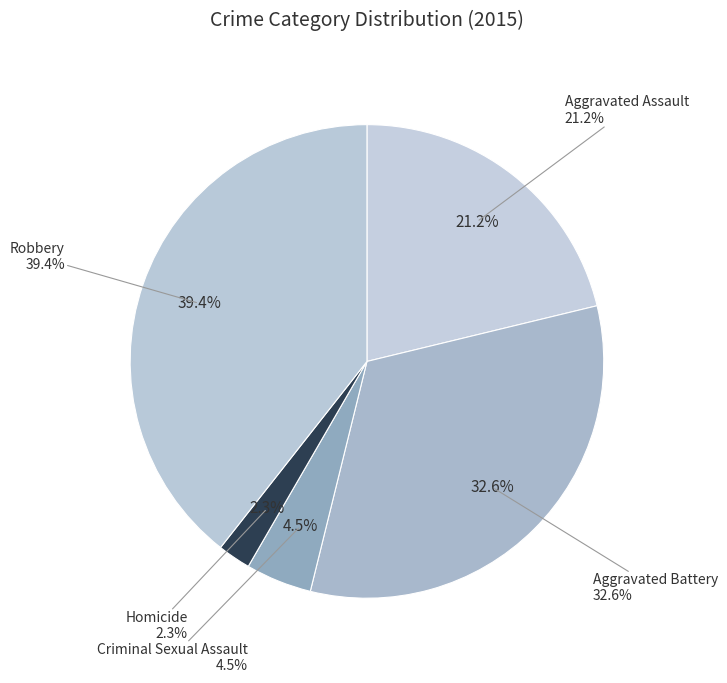

True or false: Robbery accounts for 39% of the total.

True